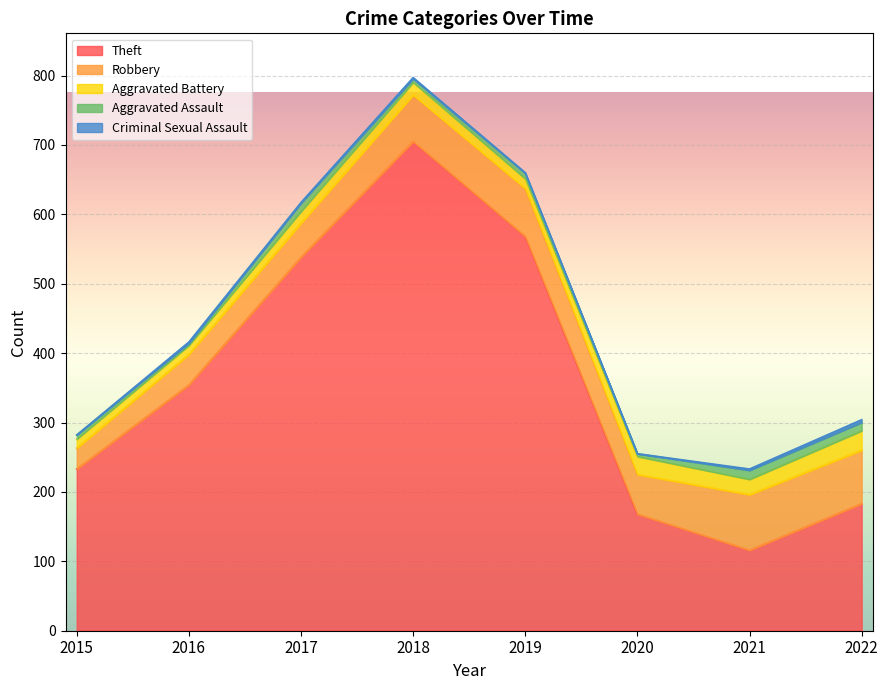

In Criminal Sexual Assault, how many points are higher than both neighbors (excluding endpoints)?

2